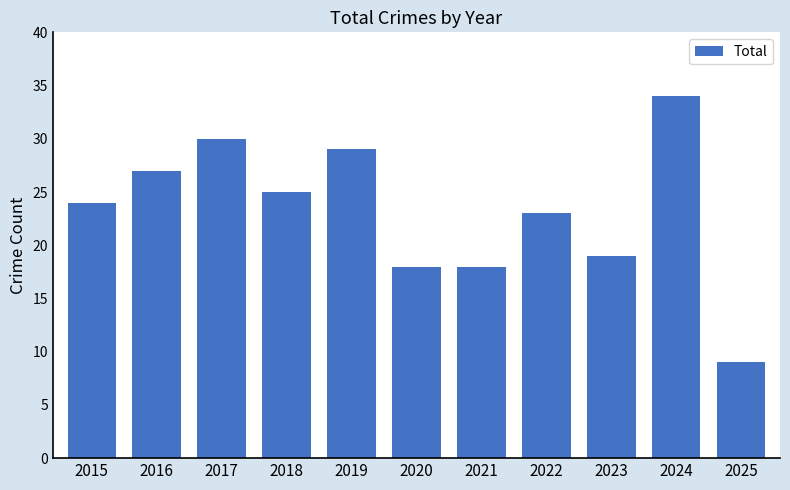

What value does the data have at 2015, to the nearest 10?

20